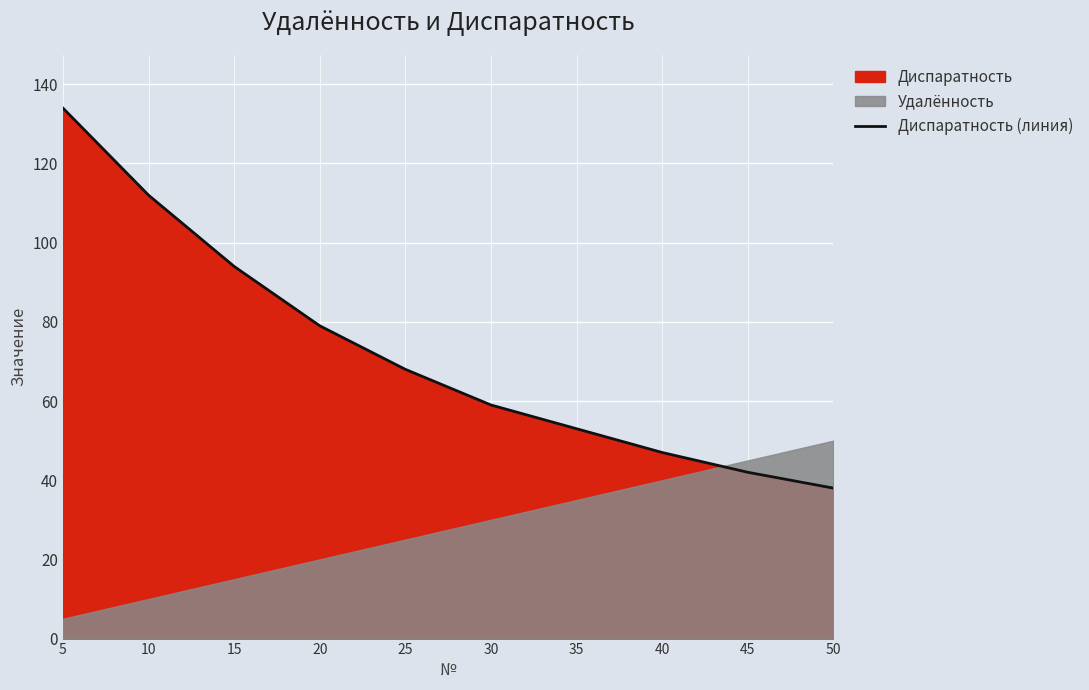

List the labels in order of value, largest first.

5, 10, 15, 20, 25, 30, 35, 40, 45, 50